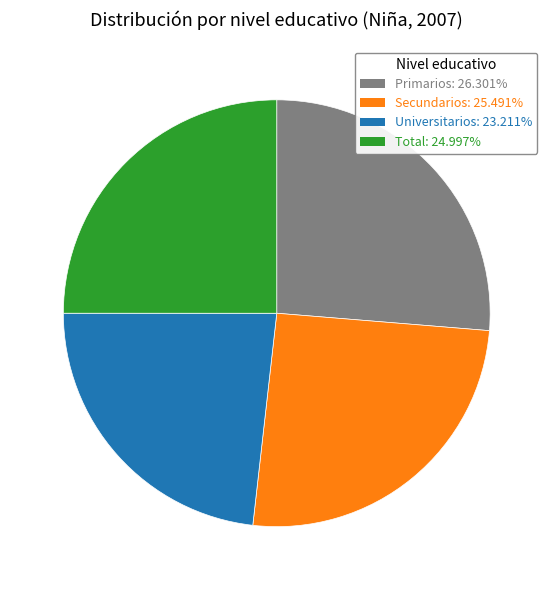

Is it true that Secundarios is 37% of the pie?

False